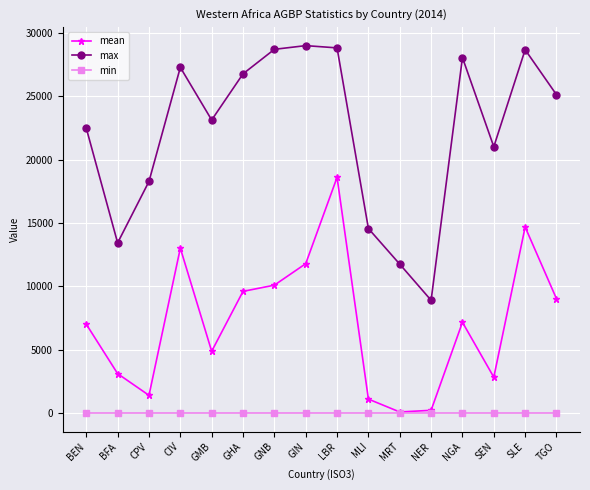

The max series shows 8047.8 at GHA. True or false?

False